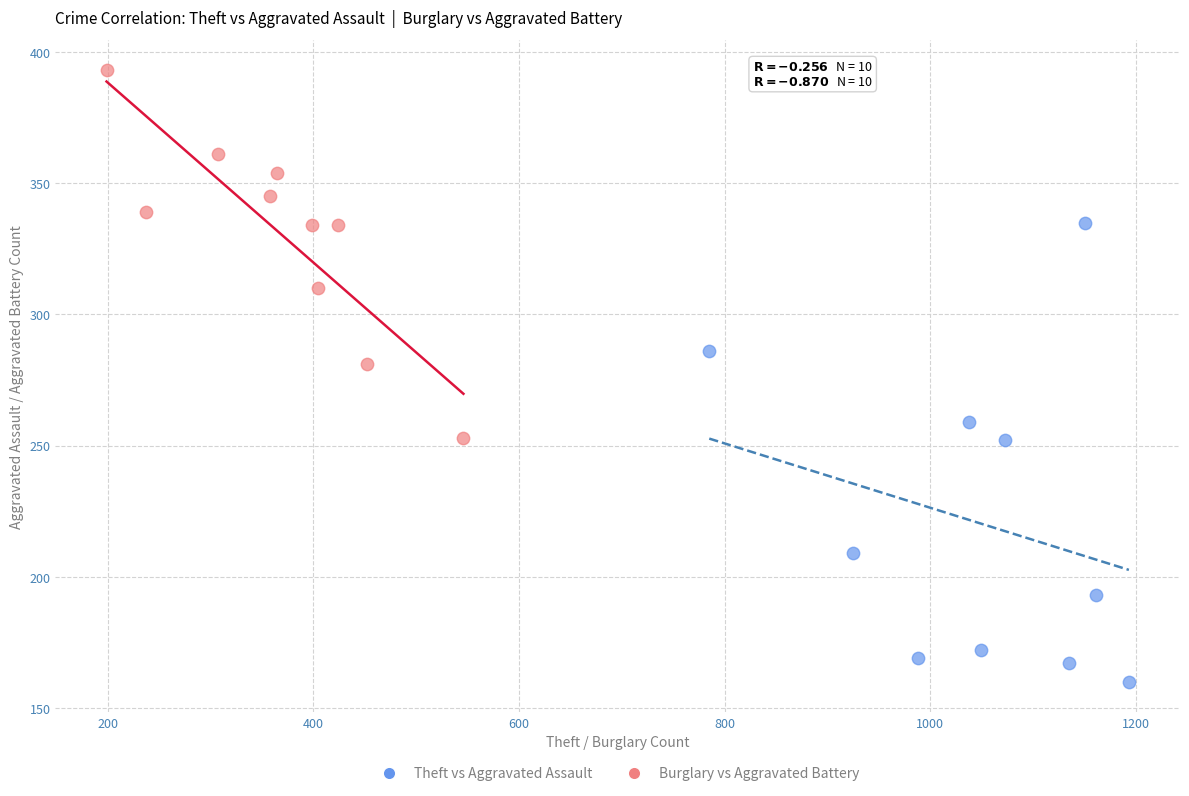

Which series reaches the minimum Y coordinate?

Theft vs Aggravated Assault